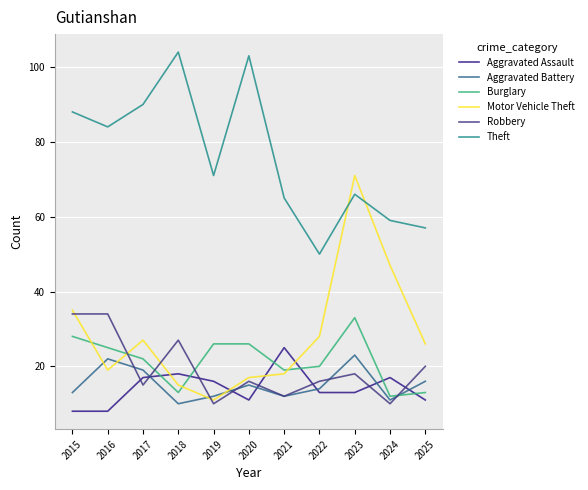

Is the value of Aggravated Assault at 2023 greater than the value of Theft at 2018?

No